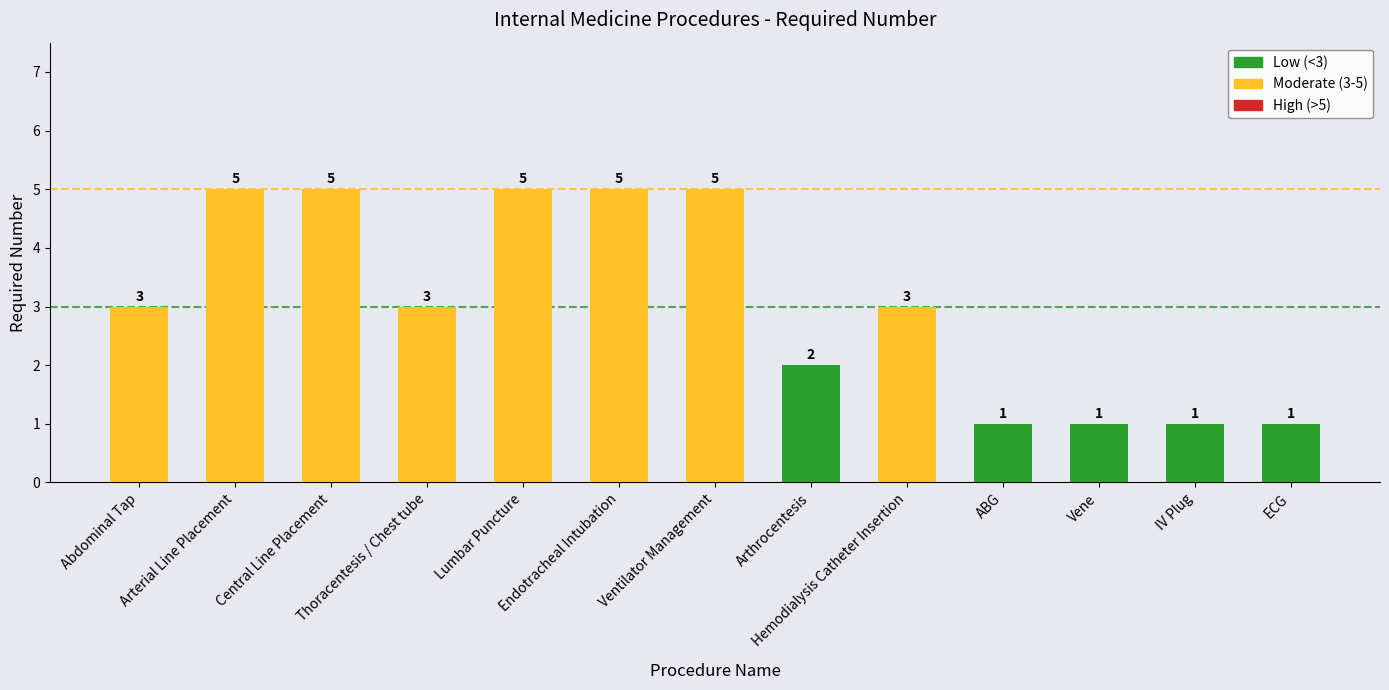

True or false: the data shows 5 at Ventilator Management.

True